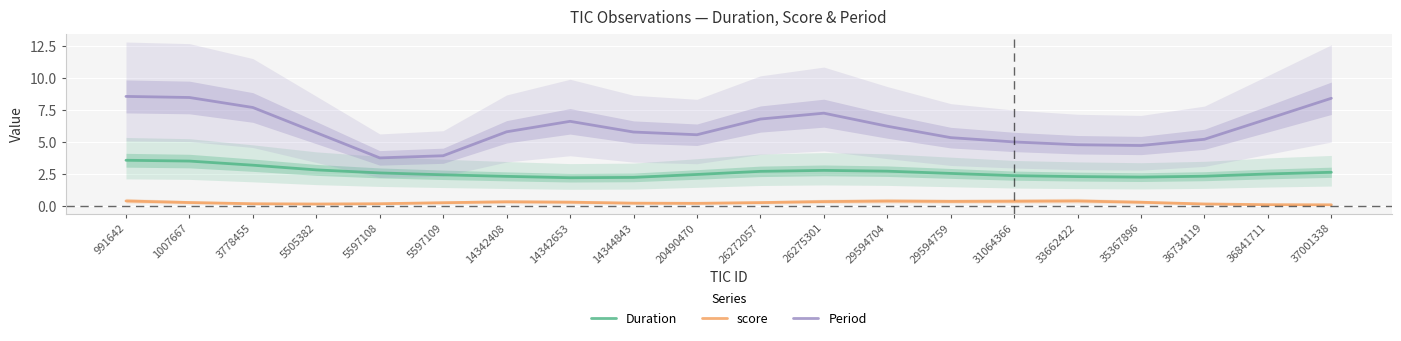

At which category does the chart reach its minimum across all series?

37001338